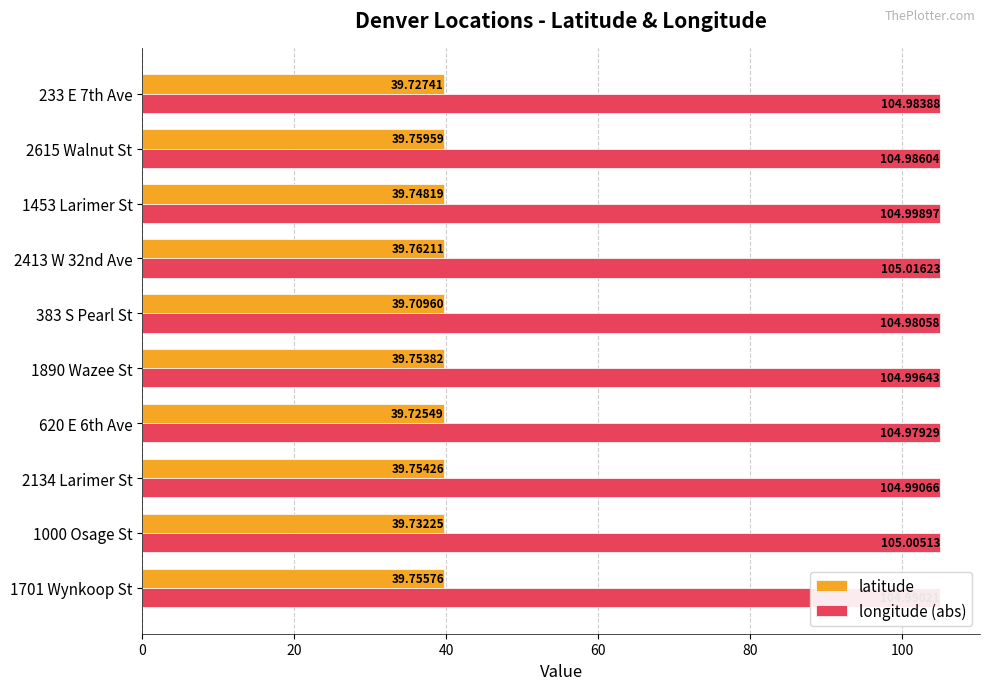

At how many categories does at least one series exceed 44?

10